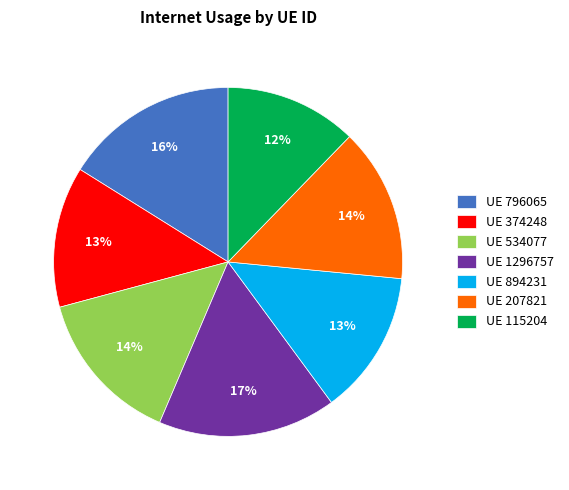

What percentage is the UE 534077 slice, to the nearest percent?

14%